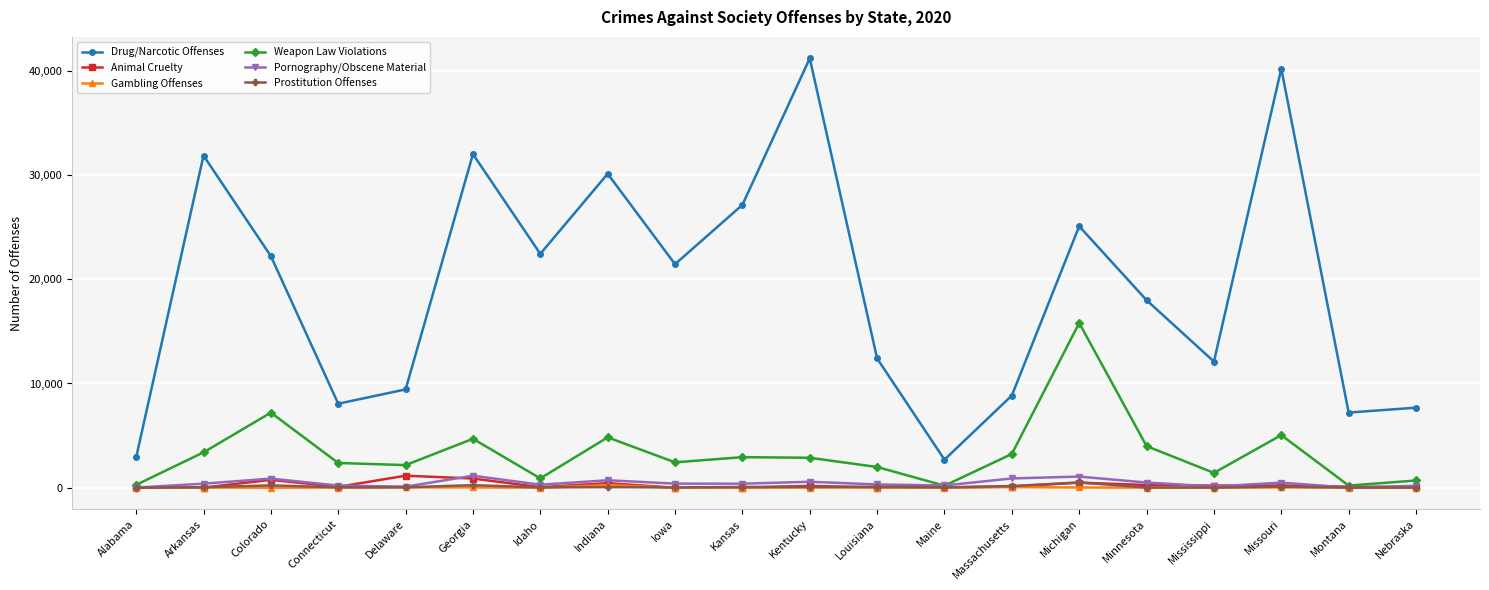

Which label corresponds to the largest value in the chart?

Kentucky